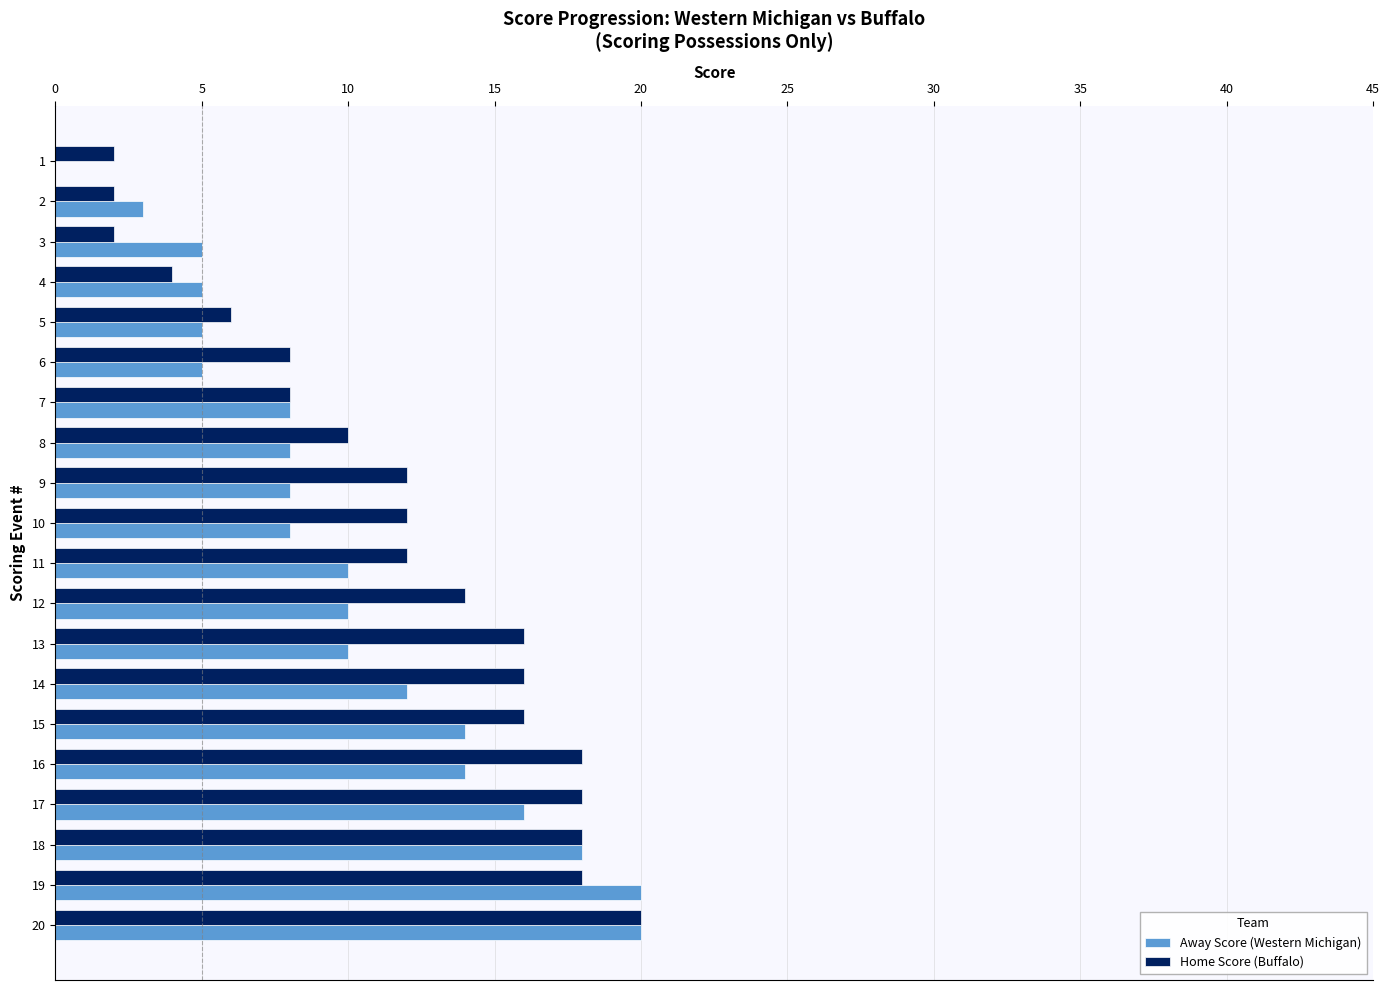

What is the highest value of the Home Score (Buffalo) series?

20